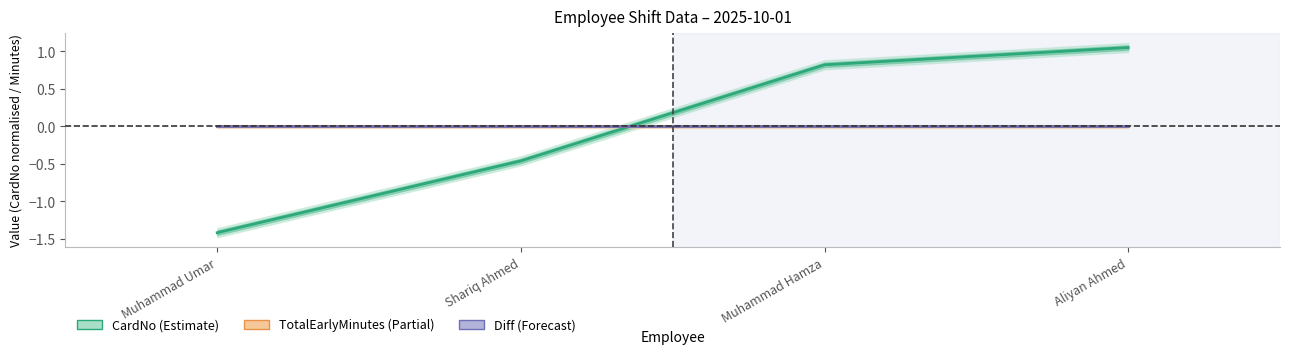

Where is TotalEarlyMinutes nearest to the value 0?

Muhammad Umar